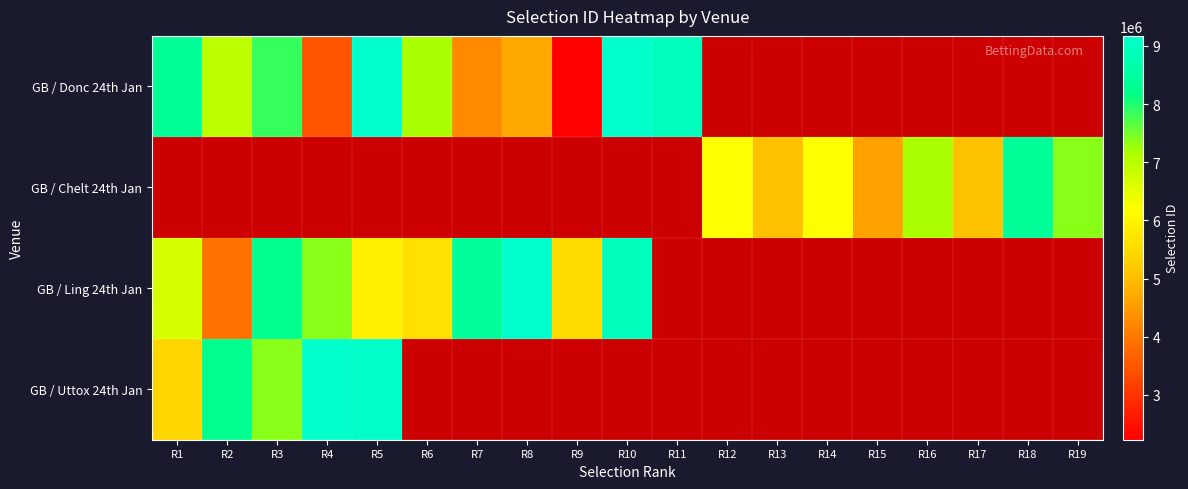

What is the highest value of the GB / Uttox 24th Jan series?

9123577.0